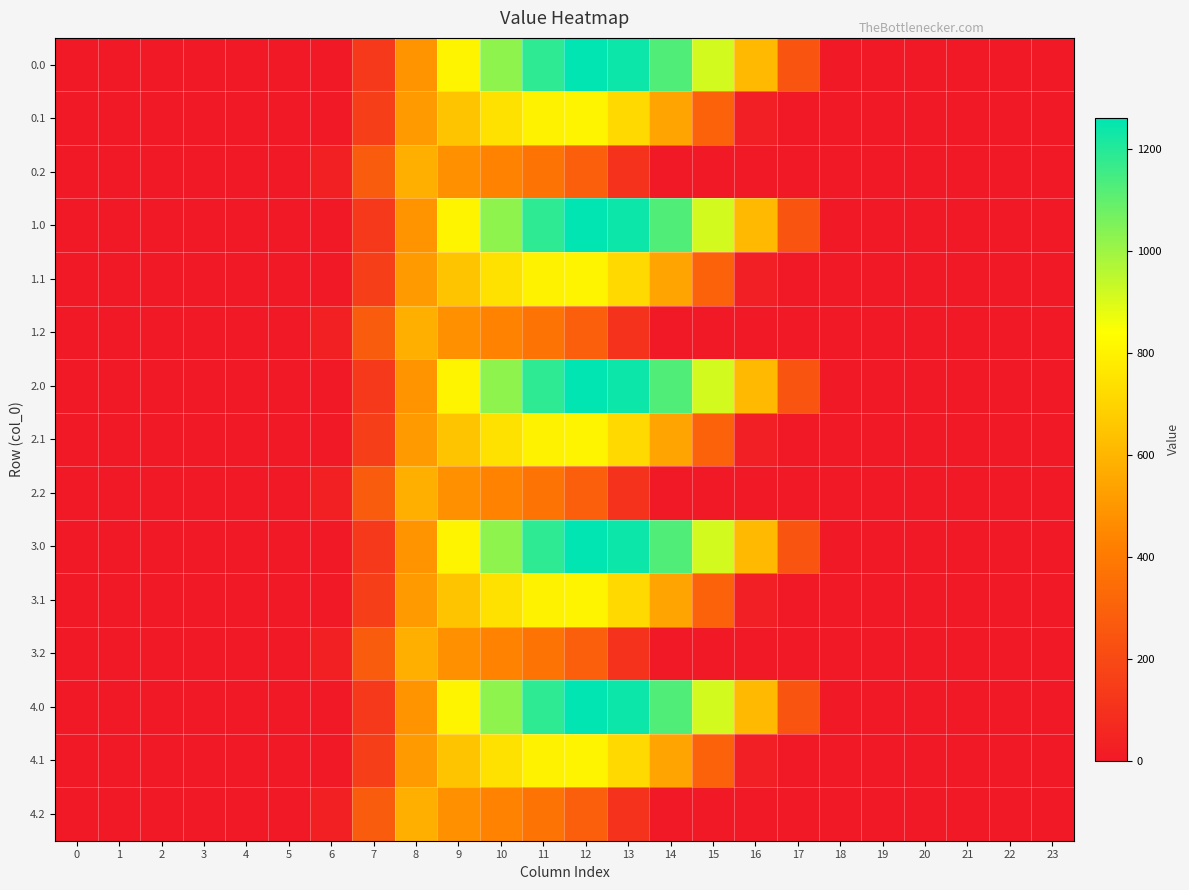

Reading right to left, list all the values displayed in this chart.

0.0: 23=0.0	22=0.0	21=0.0	20=0.0	19=0.0	18=0.0	17=243.5	16=613.0	15=911.8	14=1128.6	13=1237.4	12=1261.6	11=1185.2	10=1023.2	9=804.0	8=489.3	7=134.3	6=0.0	5=0.0	4=0.0	3=0.0	2=0.0	1=0.0	0=0.0
0.1: 23=0.0	22=0.0	21=0.0	20=0.0	19=0.0	18=0.0	17=0.0	16=26.8	15=301.4	14=544.1	13=715.3	12=806.9	11=800.2	10=742.1	9=646.9	8=514.8	7=153.2	6=0.0	5=0.0	4=0.0	3=0.0	2=0.0	1=0.0	0=0.0
0.2: 23=0.0	22=0.0	21=0.0	20=0.0	19=0.0	18=0.0	17=0.0	16=0.0	15=0.0	14=0.0	13=107.8	12=289.5	11=374.4	10=430.5	9=480.7	8=576.6	7=276.9	6=29.3	5=0.0	4=0.0	3=0.0	2=0.0	1=0.0	0=0.0
1.0: 23=0.0	22=0.0	21=0.0	20=0.0	19=0.0	18=0.0	17=243.5	16=613.0	15=911.8	14=1128.6	13=1237.4	12=1261.6	11=1185.2	10=1023.2	9=804.0	8=489.3	7=134.3	6=0.0	5=0.0	4=0.0	3=0.0	2=0.0	1=0.0	0=0.0
1.1: 23=0.0	22=0.0	21=0.0	20=0.0	19=0.0	18=0.0	17=0.0	16=26.8	15=301.4	14=544.1	13=715.3	12=806.9	11=800.2	10=742.1	9=646.9	8=514.8	7=153.2	6=0.0	5=0.0	4=0.0	3=0.0	2=0.0	1=0.0	0=0.0
1.2: 23=0.0	22=0.0	21=0.0	20=0.0	19=0.0	18=0.0	17=0.0	16=0.0	15=0.0	14=0.0	13=107.8	12=289.5	11=374.4	10=430.5	9=480.7	8=576.6	7=276.9	6=29.3	5=0.0	4=0.0	3=0.0	2=0.0	1=0.0	0=0.0
2.0: 23=0.0	22=0.0	21=0.0	20=0.0	19=0.0	18=0.0	17=243.5	16=613.0	15=911.8	14=1128.6	13=1237.4	12=1261.6	11=1185.2	10=1023.2	9=804.0	8=489.3	7=134.3	6=0.0	5=0.0	4=0.0	3=0.0	2=0.0	1=0.0	0=0.0
2.1: 23=0.0	22=0.0	21=0.0	20=0.0	19=0.0	18=0.0	17=0.0	16=26.8	15=301.4	14=544.1	13=715.3	12=806.9	11=800.2	10=742.1	9=646.9	8=514.8	7=153.2	6=0.0	5=0.0	4=0.0	3=0.0	2=0.0	1=0.0	0=0.0
2.2: 23=0.0	22=0.0	21=0.0	20=0.0	19=0.0	18=0.0	17=0.0	16=0.0	15=0.0	14=0.0	13=107.8	12=289.5	11=374.4	10=430.5	9=480.7	8=576.6	7=276.9	6=29.3	5=0.0	4=0.0	3=0.0	2=0.0	1=0.0	0=0.0
3.0: 23=0.0	22=0.0	21=0.0	20=0.0	19=0.0	18=0.0	17=243.5	16=613.0	15=911.8	14=1128.6	13=1237.4	12=1261.6	11=1185.2	10=1023.2	9=804.0	8=489.3	7=134.3	6=0.0	5=0.0	4=0.0	3=0.0	2=0.0	1=0.0	0=0.0
3.1: 23=0.0	22=0.0	21=0.0	20=0.0	19=0.0	18=0.0	17=0.0	16=26.8	15=301.4	14=544.1	13=715.3	12=806.9	11=800.2	10=742.1	9=646.9	8=514.8	7=153.2	6=0.0	5=0.0	4=0.0	3=0.0	2=0.0	1=0.0	0=0.0
3.2: 23=0.0	22=0.0	21=0.0	20=0.0	19=0.0	18=0.0	17=0.0	16=0.0	15=0.0	14=0.0	13=107.8	12=289.5	11=374.4	10=430.5	9=480.7	8=576.6	7=276.9	6=29.3	5=0.0	4=0.0	3=0.0	2=0.0	1=0.0	0=0.0
4.0: 23=0.0	22=0.0	21=0.0	20=0.0	19=0.0	18=0.0	17=243.5	16=613.0	15=911.8	14=1128.6	13=1237.4	12=1261.6	11=1185.2	10=1023.2	9=804.0	8=489.3	7=134.3	6=0.0	5=0.0	4=0.0	3=0.0	2=0.0	1=0.0	0=0.0
4.1: 23=0.0	22=0.0	21=0.0	20=0.0	19=0.0	18=0.0	17=0.0	16=26.8	15=301.4	14=544.1	13=715.3	12=806.9	11=800.2	10=742.1	9=646.9	8=514.8	7=153.2	6=0.0	5=0.0	4=0.0	3=0.0	2=0.0	1=0.0	0=0.0
4.2: 23=0.0	22=0.0	21=0.0	20=0.0	19=0.0	18=0.0	17=0.0	16=0.0	15=0.0	14=0.0	13=107.8	12=289.5	11=374.4	10=430.5	9=480.7	8=576.6	7=276.9	6=29.3	5=0.0	4=0.0	3=0.0	2=0.0	1=0.0	0=0.0